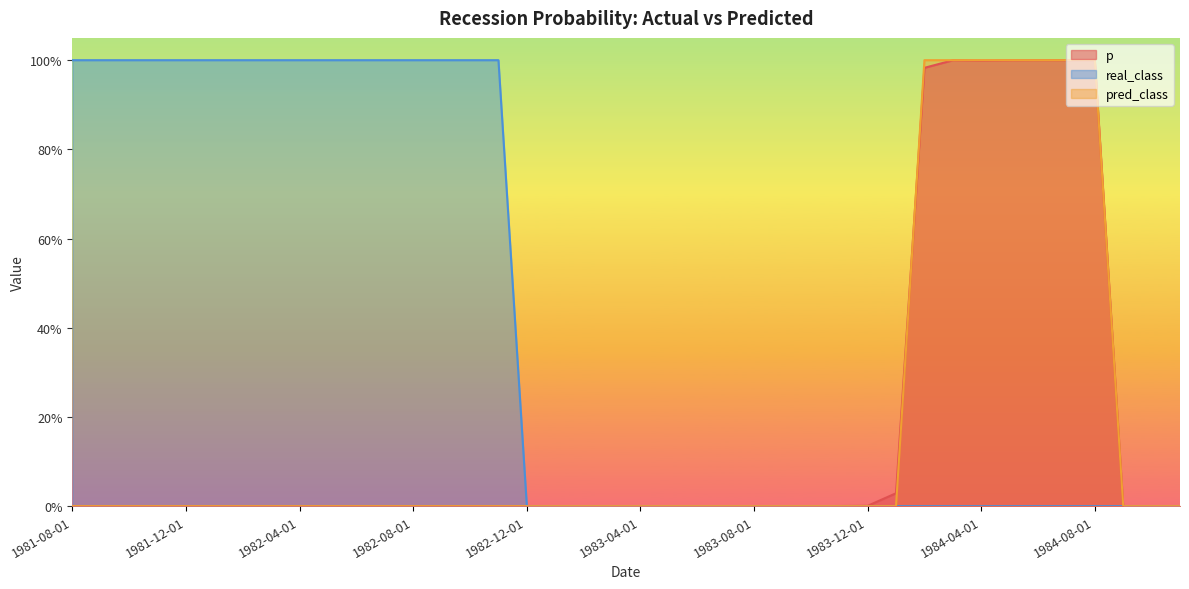

What is the total value across all series at 1982-04-01?

1.0